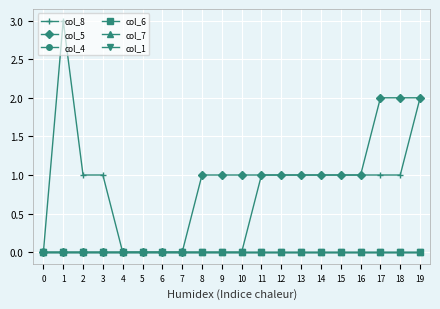

True or false: col_8 has a value of -2 at 0.

False